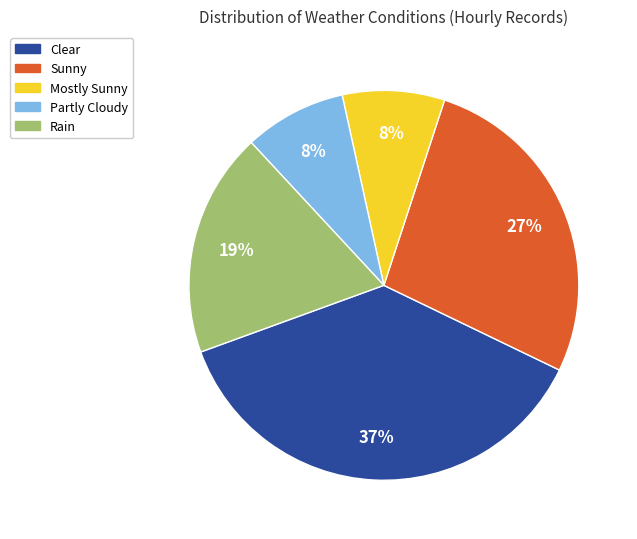

Which category has the biggest portion of the pie?

Clear